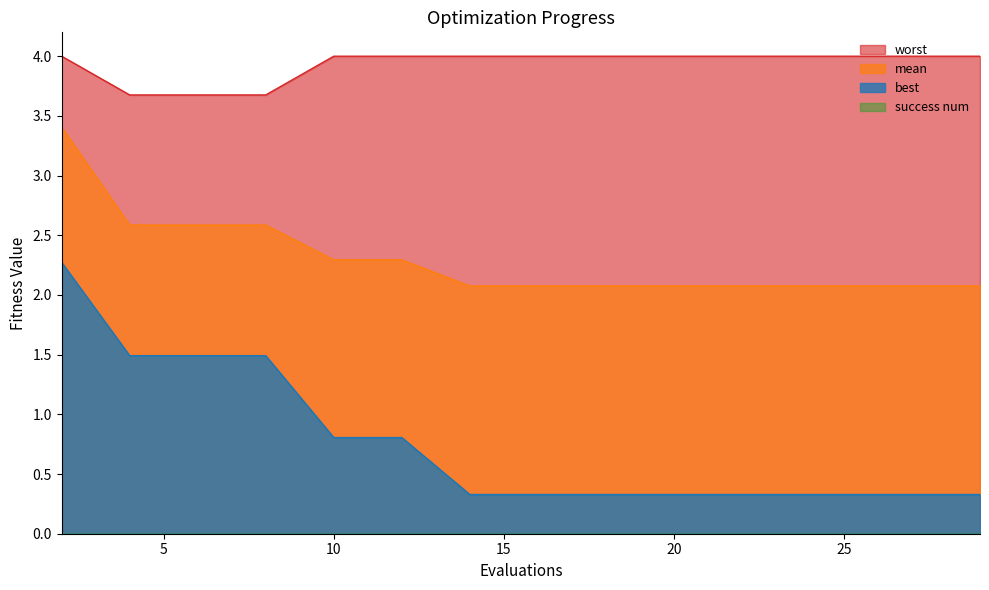

What value does the worst series have at 2?

4.0